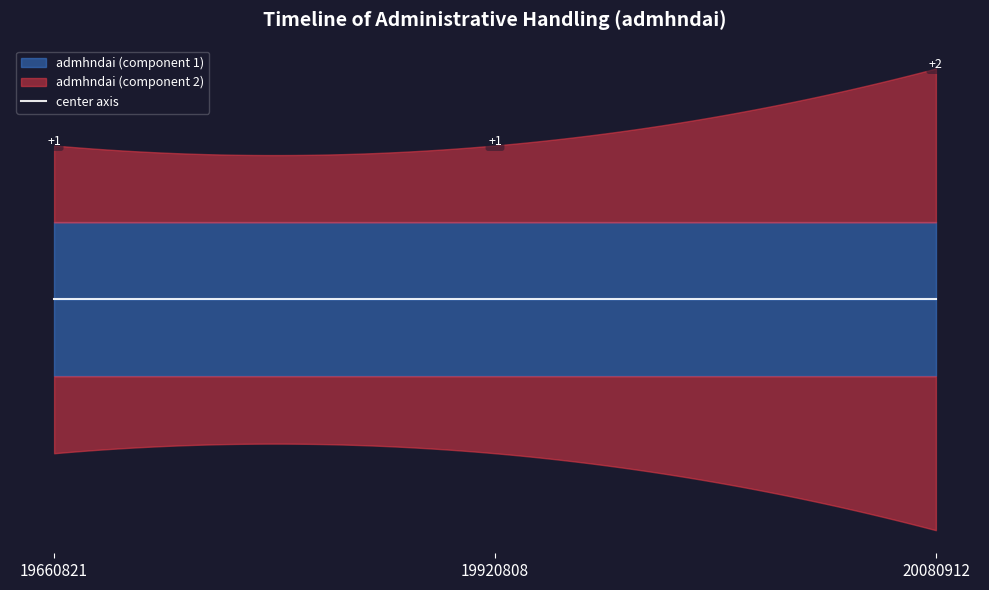

Reading left to right, extract all data points from this chart.

20080912=1	20080912=2	19920808=1	19920808=1	19660821=1	19660821=1